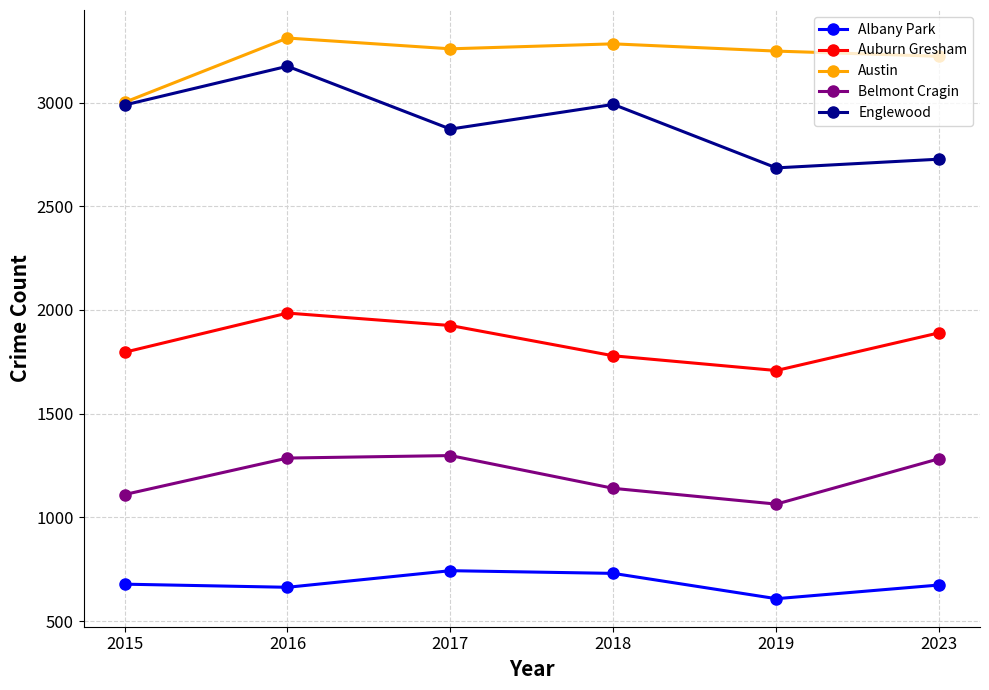

Between 2015 and 2018, which series saw the biggest shift?

Austin